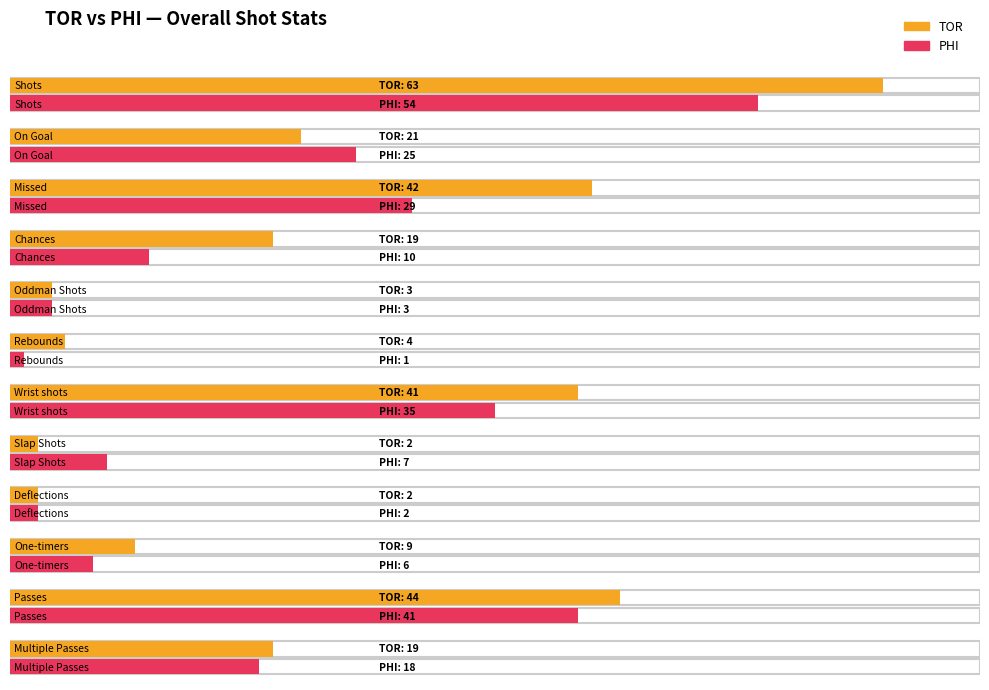

What is the label of the 3rd bar from the right?

One-timers